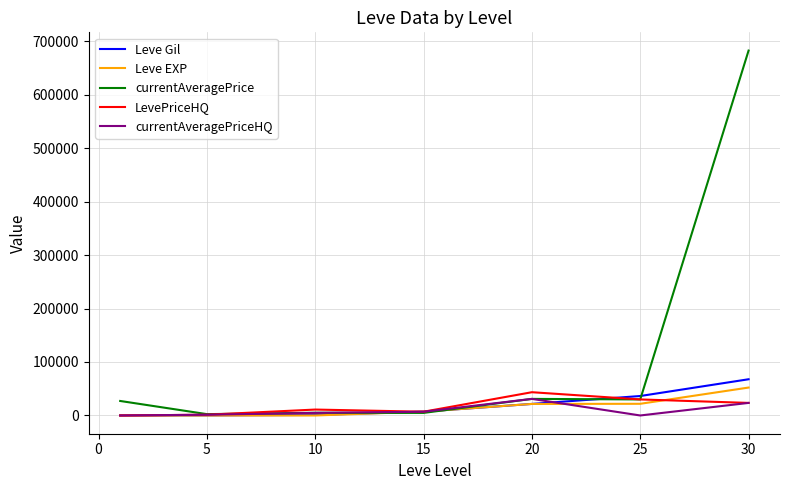

Which series has the largest total across all categories?

currentAveragePrice